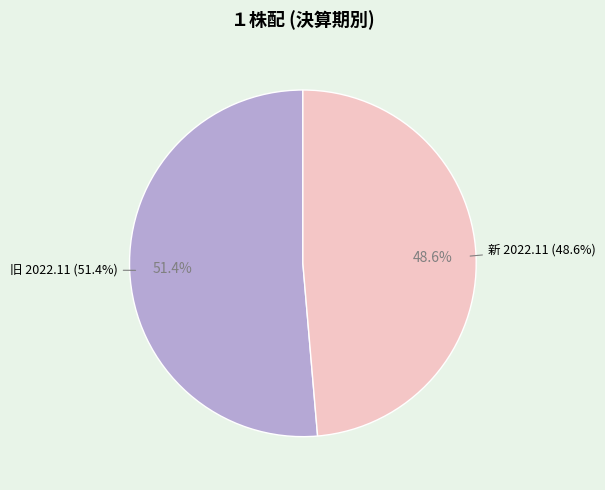

The 旧 2022.11 slice represents 51% of the pie. True or false?

True